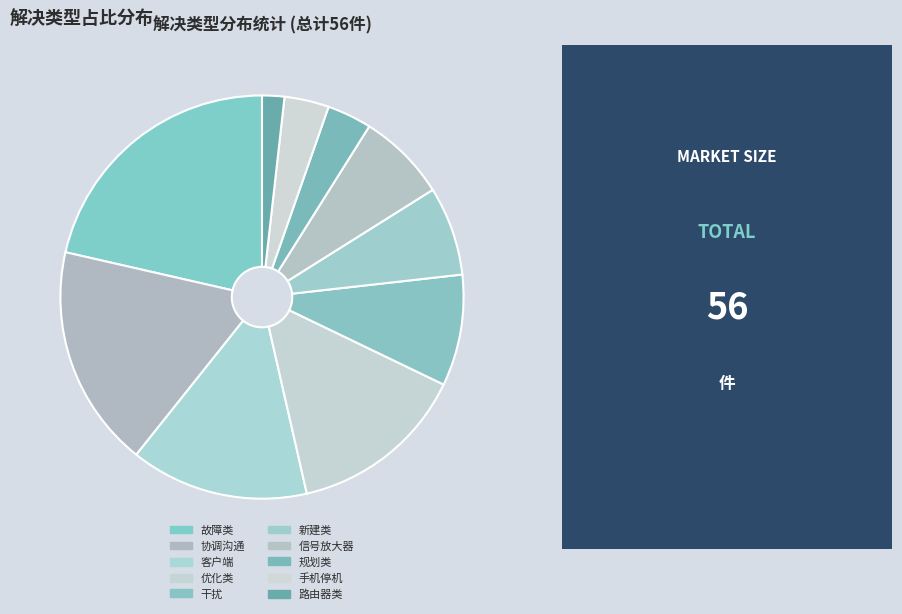

What percentage is the 规划类 slice, to the nearest percent?

4%